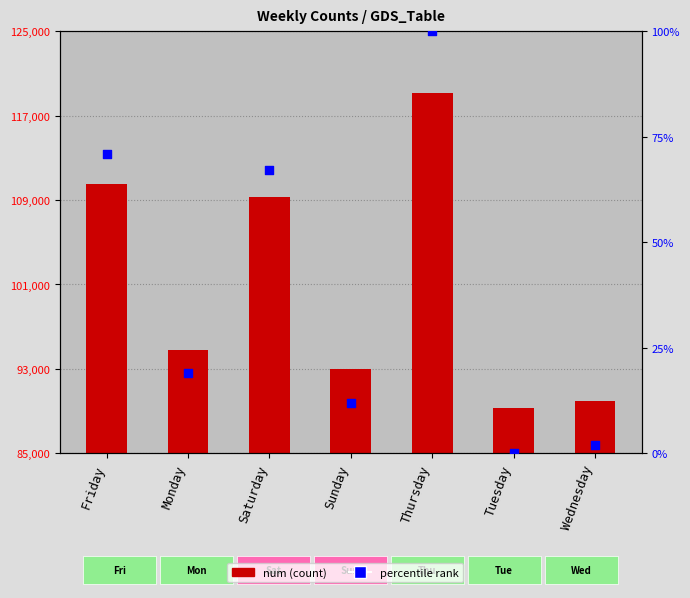

What is the change in value from Monday to Wednesday?

-4799